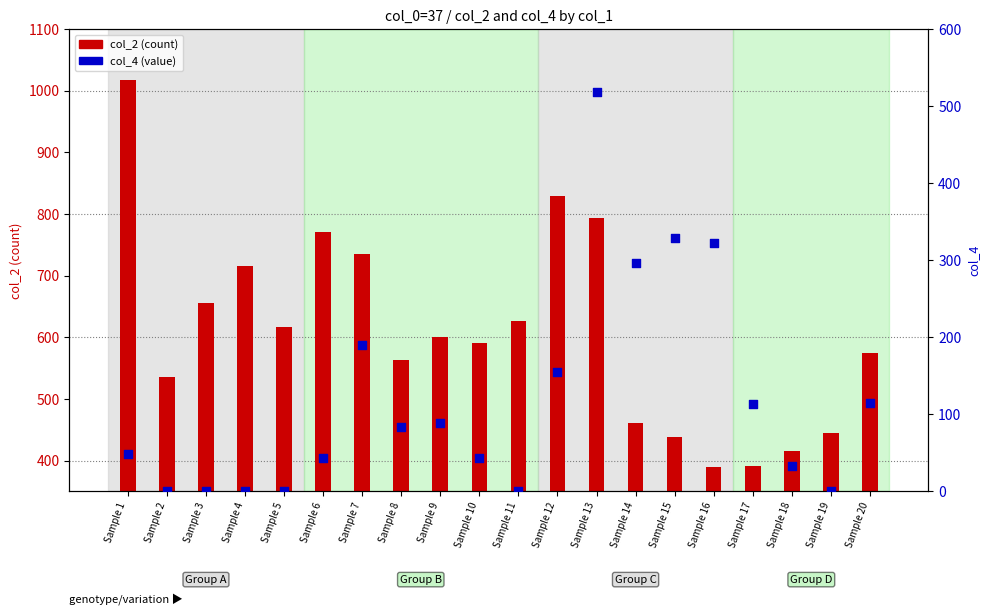

Which series reaches the maximum Y coordinate?

col_2 (count)